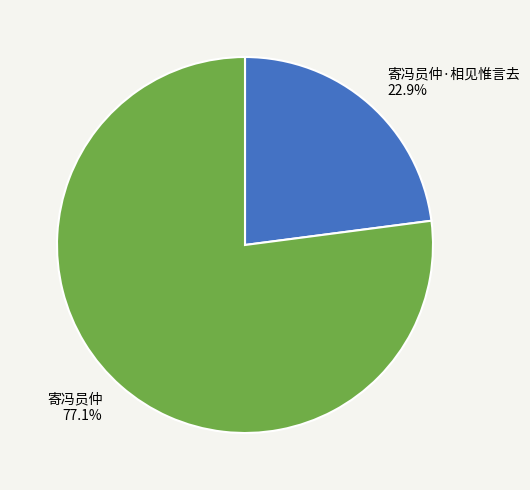

Rank the categories by value from lowest to highest.

寄冯员仲·相见惟言去, 寄冯员仲